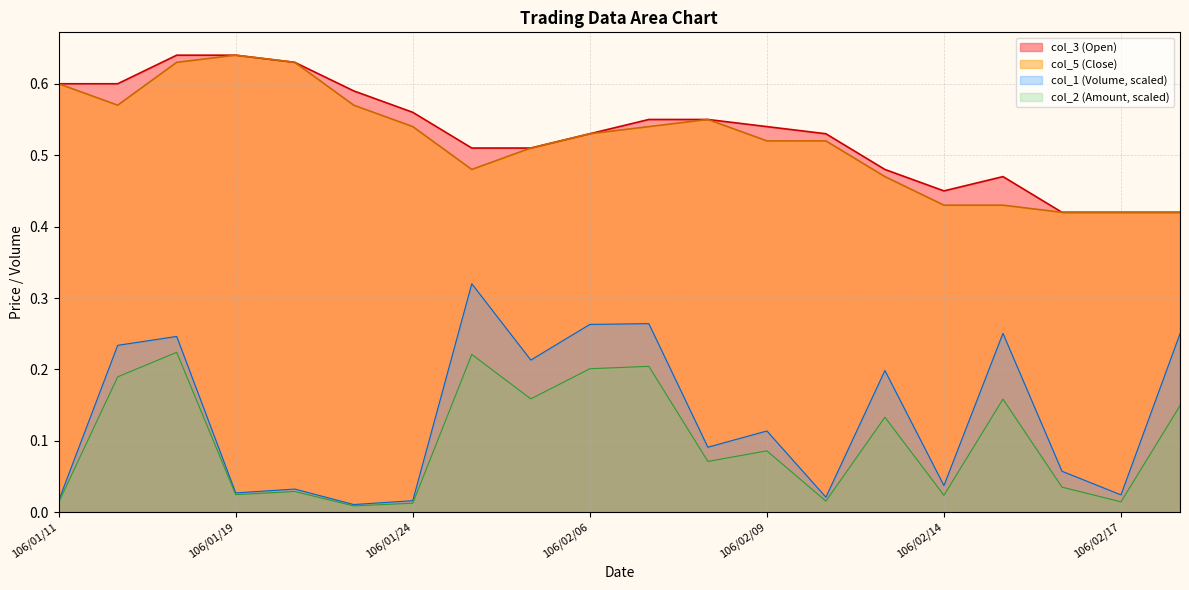

Reading left to right, what are all the values shown in this chart?

col_1 (Volume): 106/01/11=0.0	106/01/12=0.2	106/01/13=0.2	106/01/19=0.0	106/01/20=0.0	106/01/23=0.0	106/01/24=0.0	106/02/02=0.3	106/02/03=0.2	106/02/06=0.3	106/02/07=0.3	106/02/08=0.1	106/02/09=0.1	106/02/10=0.0	106/02/13=0.2	106/02/14=0.0	106/02/15=0.3	106/02/16=0.1	106/02/17=0.0	106/02/20=0.3
col_2 (Amount): 106/01/11=0.0	106/01/12=0.2	106/01/13=0.2	106/01/19=0.0	106/01/20=0.0	106/01/23=0.0	106/01/24=0.0	106/02/02=0.2	106/02/03=0.2	106/02/06=0.2	106/02/07=0.2	106/02/08=0.1	106/02/09=0.1	106/02/10=0.0	106/02/13=0.1	106/02/14=0.0	106/02/15=0.2	106/02/16=0.0	106/02/17=0.0	106/02/20=0.1
col_3 (Open): 106/01/11=0.6	106/01/12=0.6	106/01/13=0.6	106/01/19=0.6	106/01/20=0.6	106/01/23=0.6	106/01/24=0.6	106/02/02=0.5	106/02/03=0.5	106/02/06=0.5	106/02/07=0.6	106/02/08=0.6	106/02/09=0.5	106/02/10=0.5	106/02/13=0.5	106/02/14=0.5	106/02/15=0.5	106/02/16=0.4	106/02/17=0.4	106/02/20=0.4
col_5 (Close): 106/01/11=0.6	106/01/12=0.6	106/01/13=0.6	106/01/19=0.6	106/01/20=0.6	106/01/23=0.6	106/01/24=0.5	106/02/02=0.5	106/02/03=0.5	106/02/06=0.5	106/02/07=0.5	106/02/08=0.6	106/02/09=0.5	106/02/10=0.5	106/02/13=0.5	106/02/14=0.4	106/02/15=0.4	106/02/16=0.4	106/02/17=0.4	106/02/20=0.4